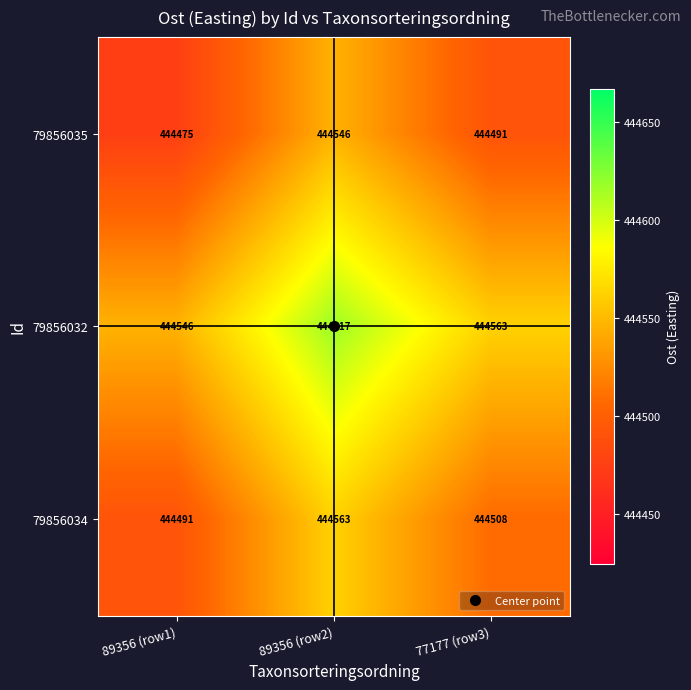

At which label does 79856035 first exceed 444491?

89356 (row2)